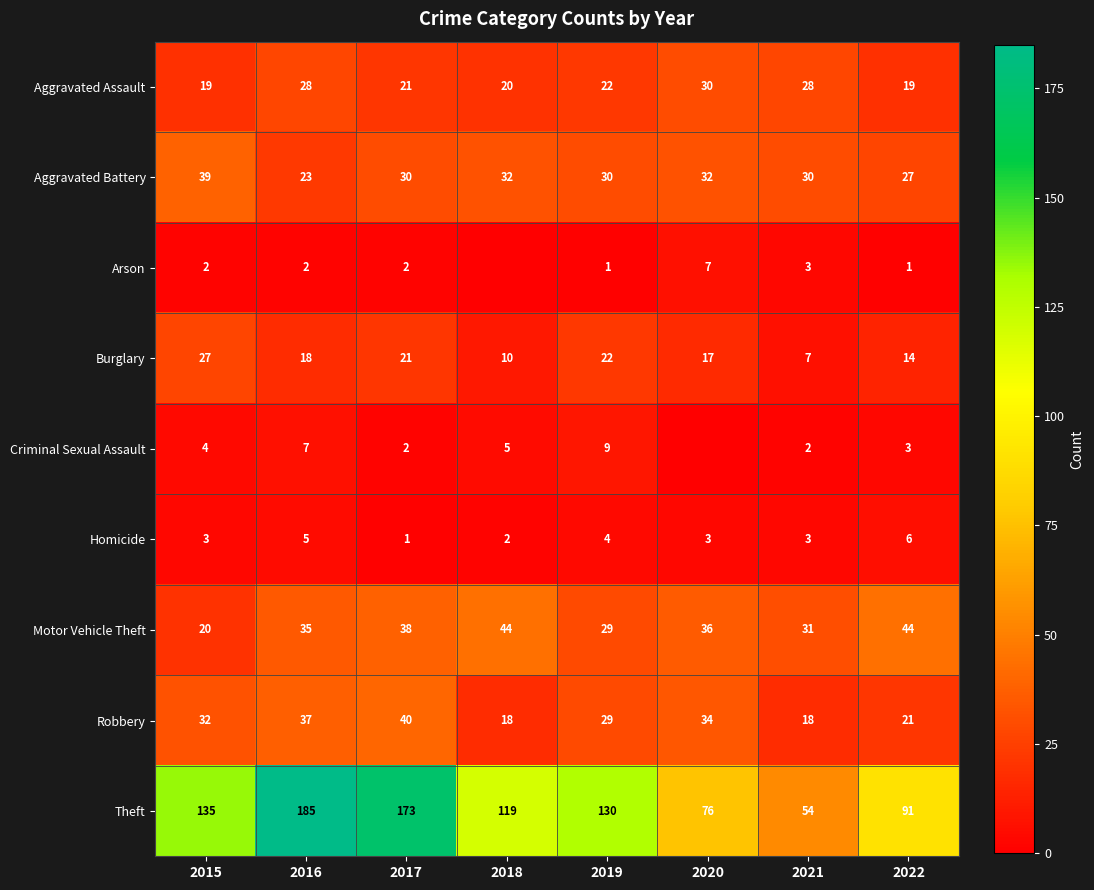

What is the spread (max minus min) of values at 2018?

119